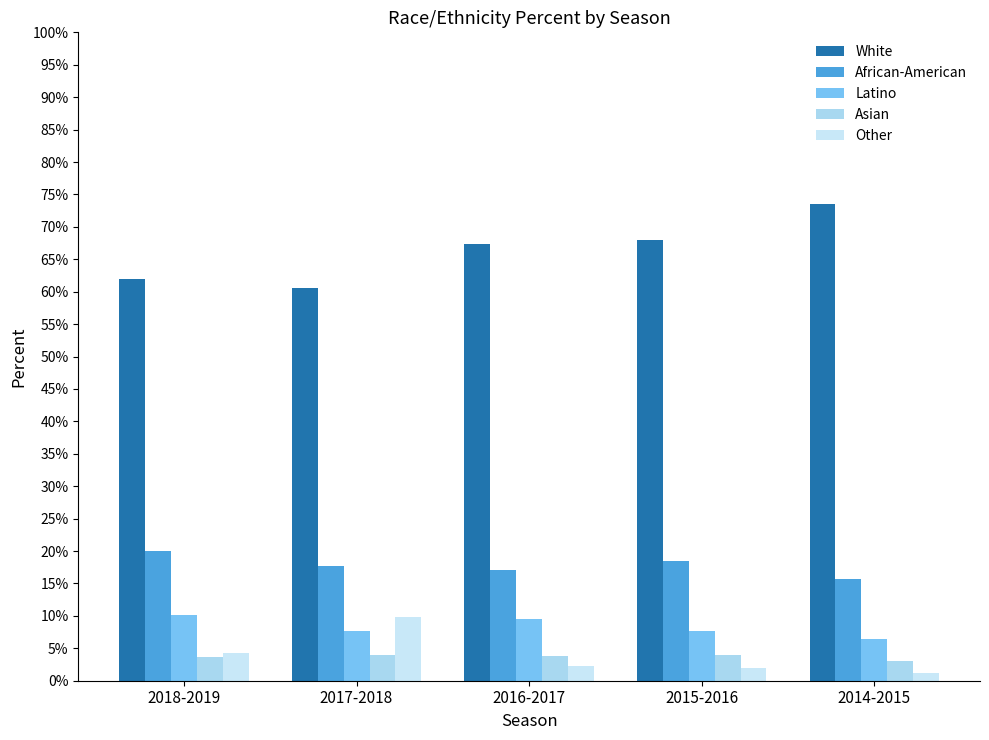

Are the bars grouped side by side (vs. stacked)?

Yes